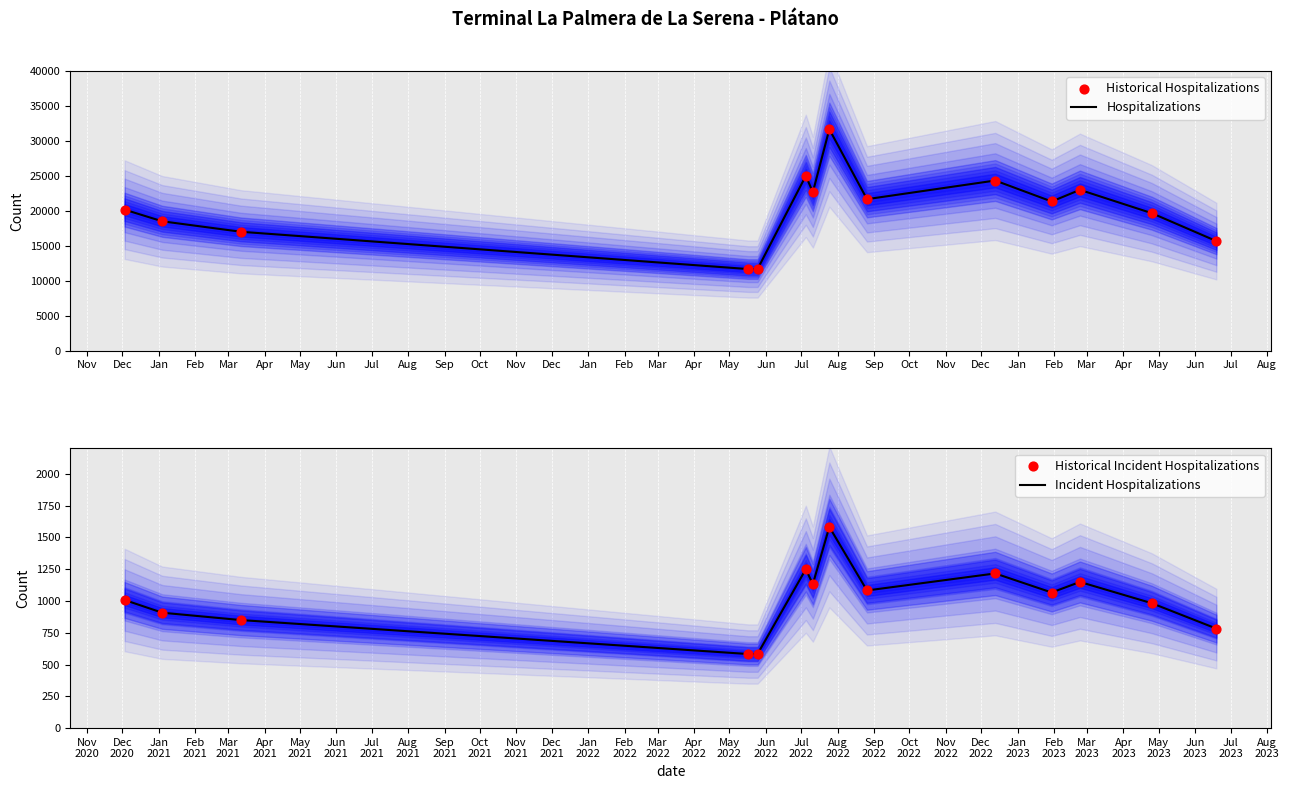

What are all the series names shown in the legend?

Hospitalizations, Historical Hospitalizations, Incident Hospitalizations, Historical Incident Hospitalizations